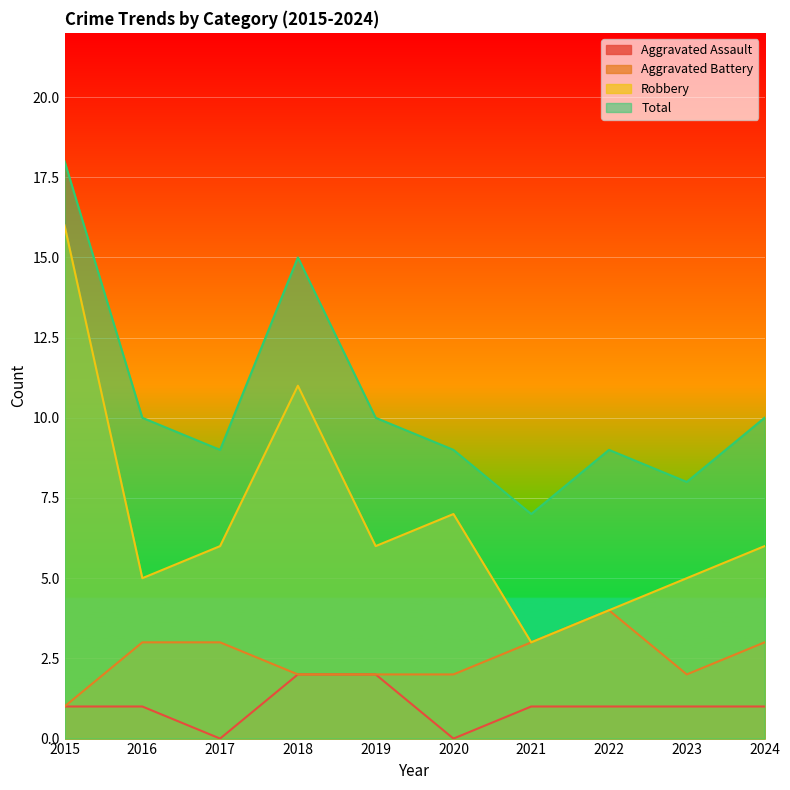

The Robbery series shows 16 at 2015. True or false?

True